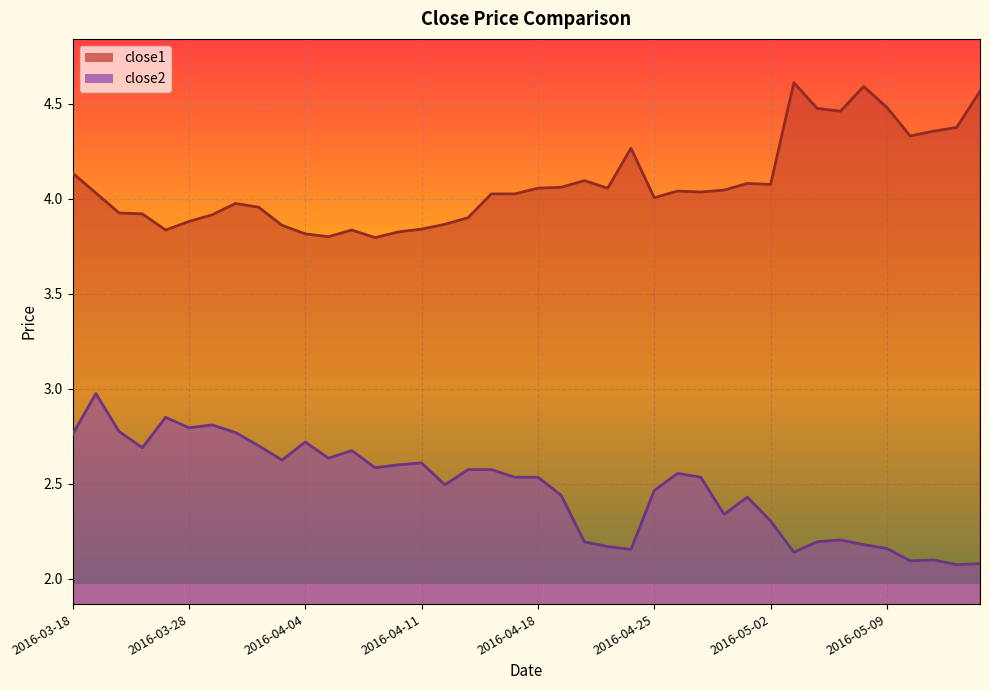

Which series changed the most between 2016-03-29 and 2016-04-28?

close2